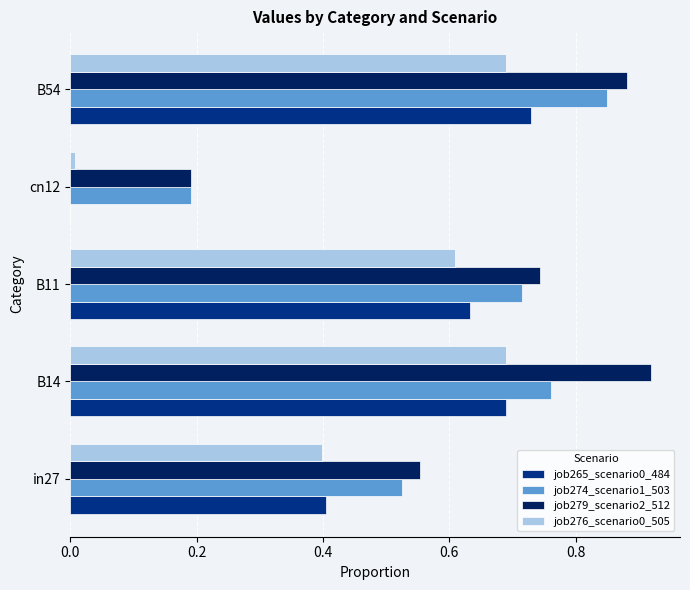

At which label is job265_scenario0_484 closest to 0?

cn12